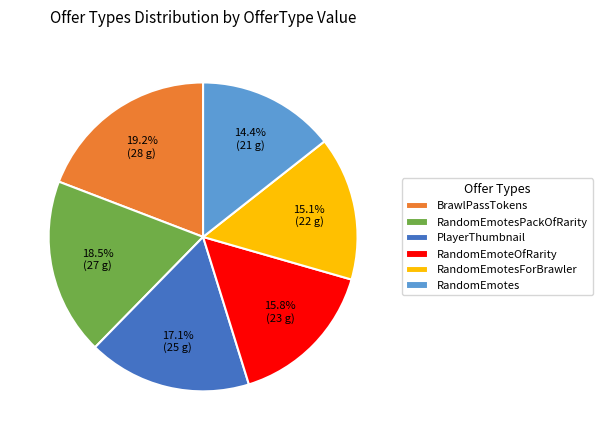

Which category has the biggest portion of the pie?

BrawlPassTokens